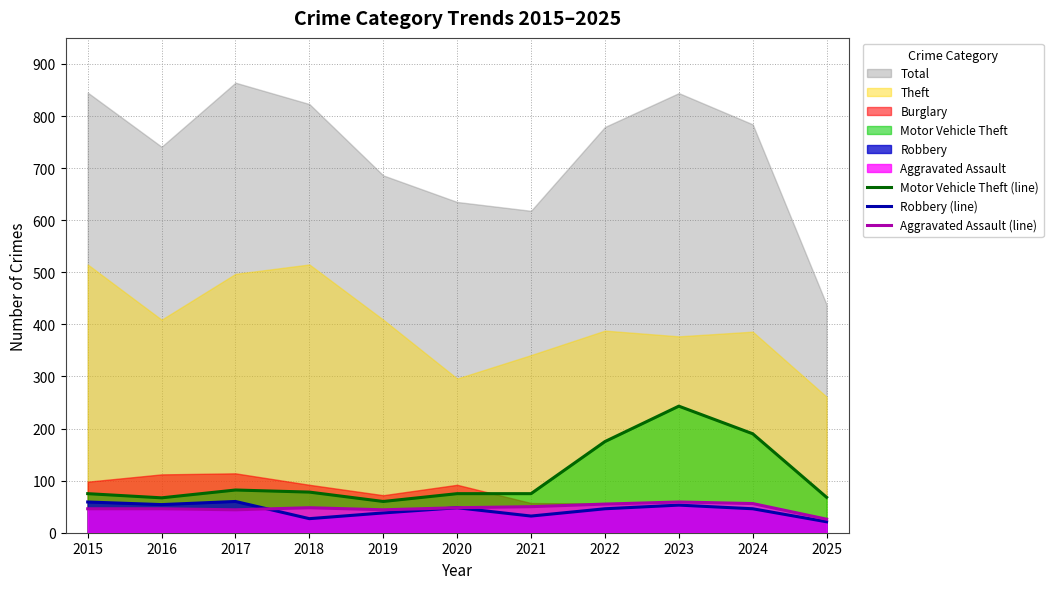

At which label is Motor Vehicle Theft (line) closest to 151?

2022